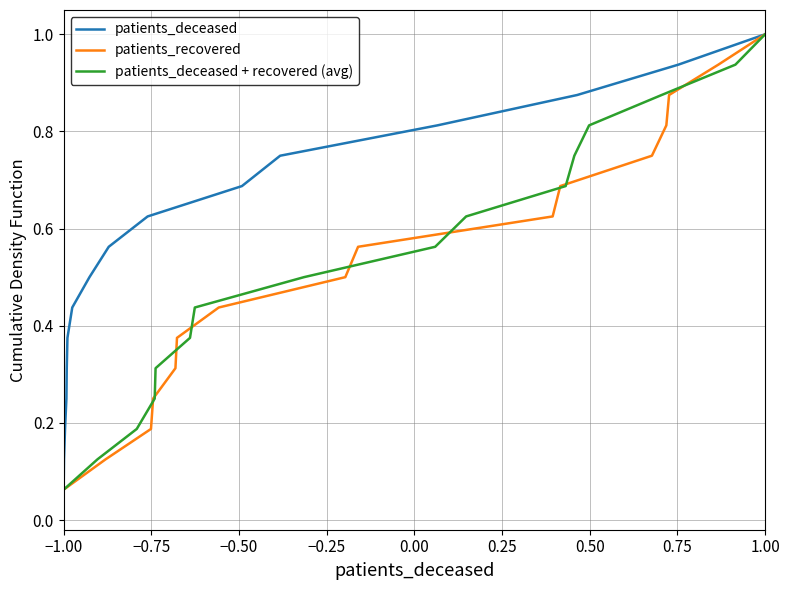

At which label does patients_deceased reach its minimum?

−1.00